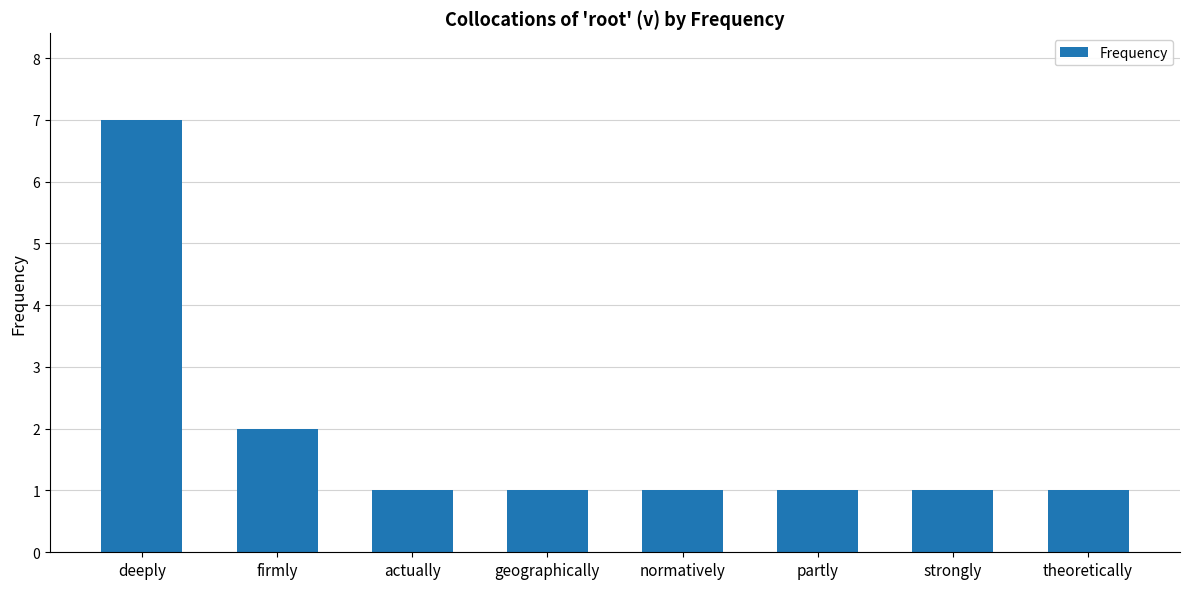

True or false: the data shows 1 at geographically.

True